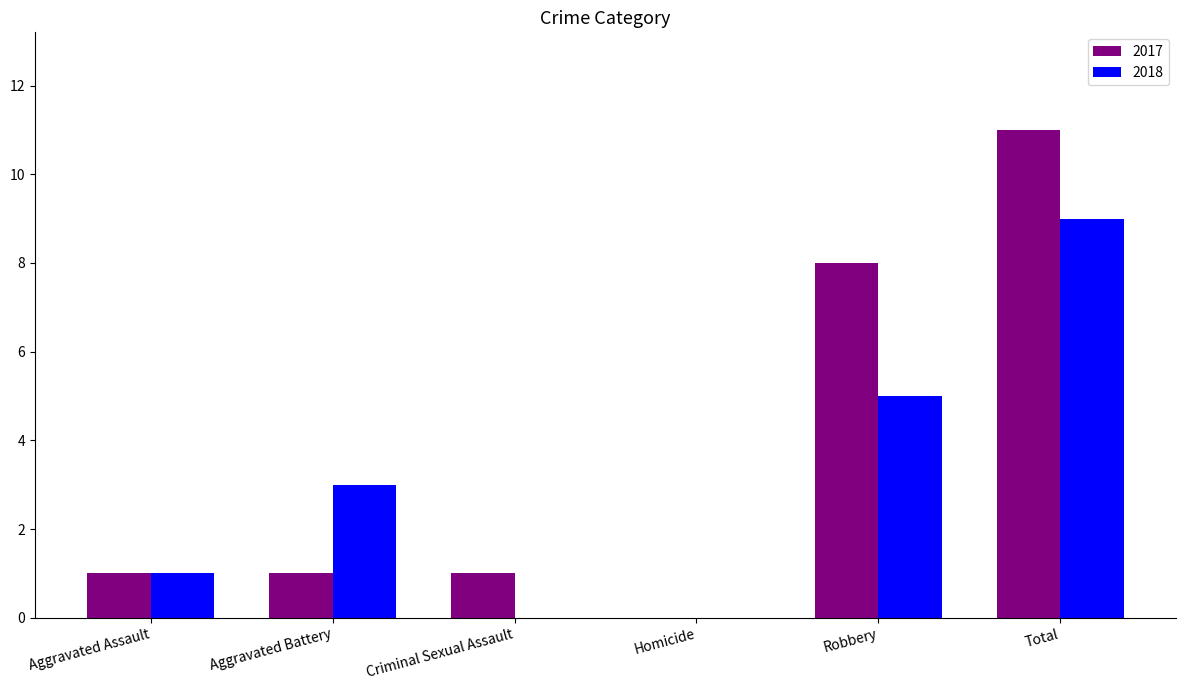

What is the sum of the 2018 values at Robbery and Criminal Sexual Assault?

5